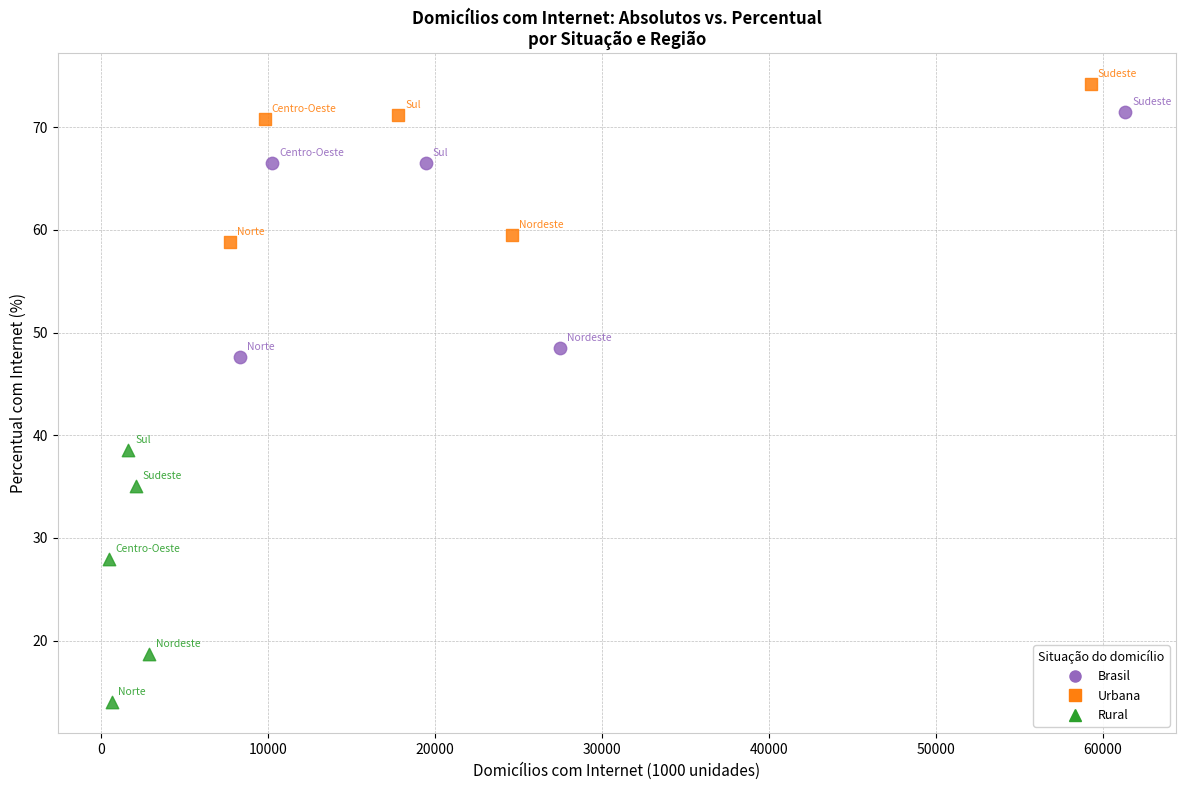

Which series contains the lowest Y value?

Rural